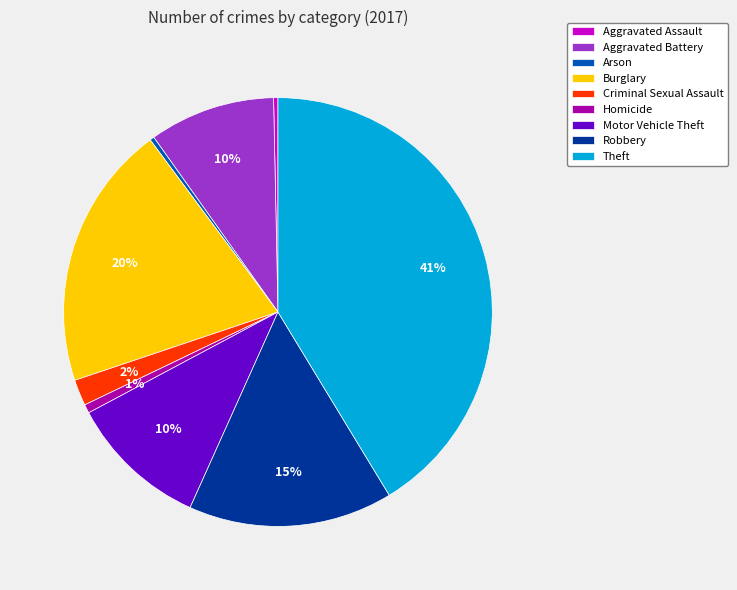

Which category has the biggest portion of the pie?

Theft